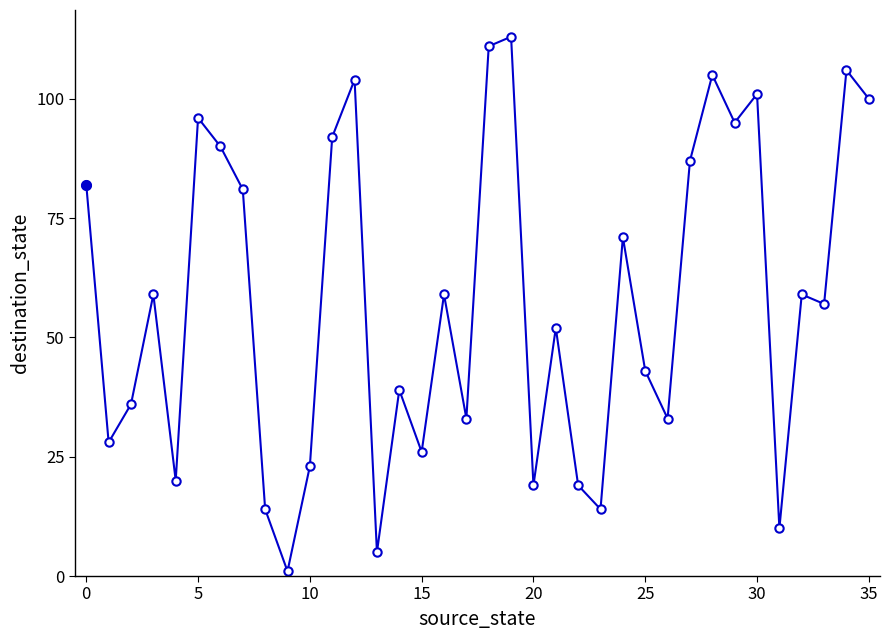

What is the difference between the second highest and second lowest values?

106